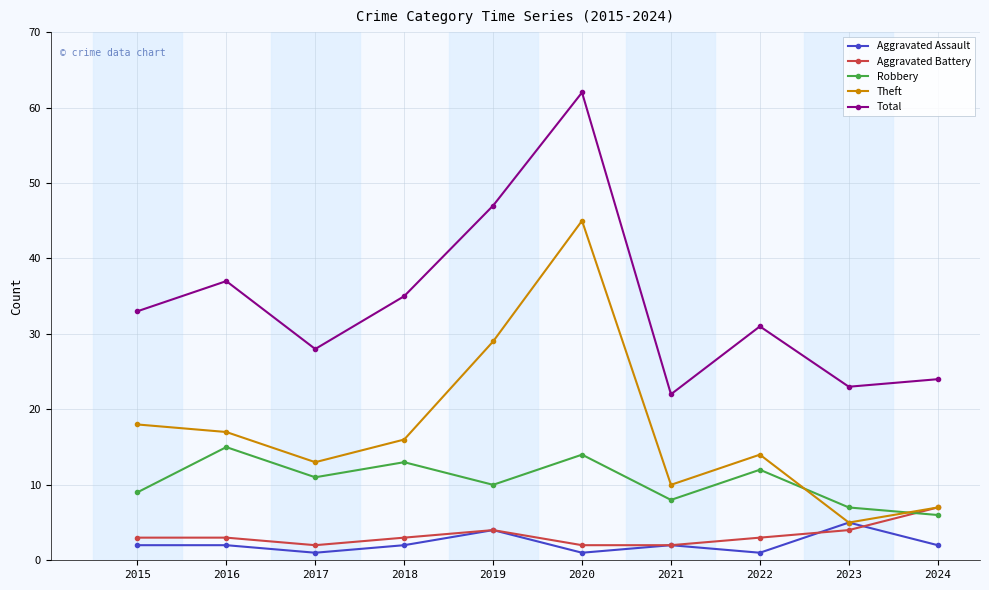

At which category is the sum across all series the highest?

2020